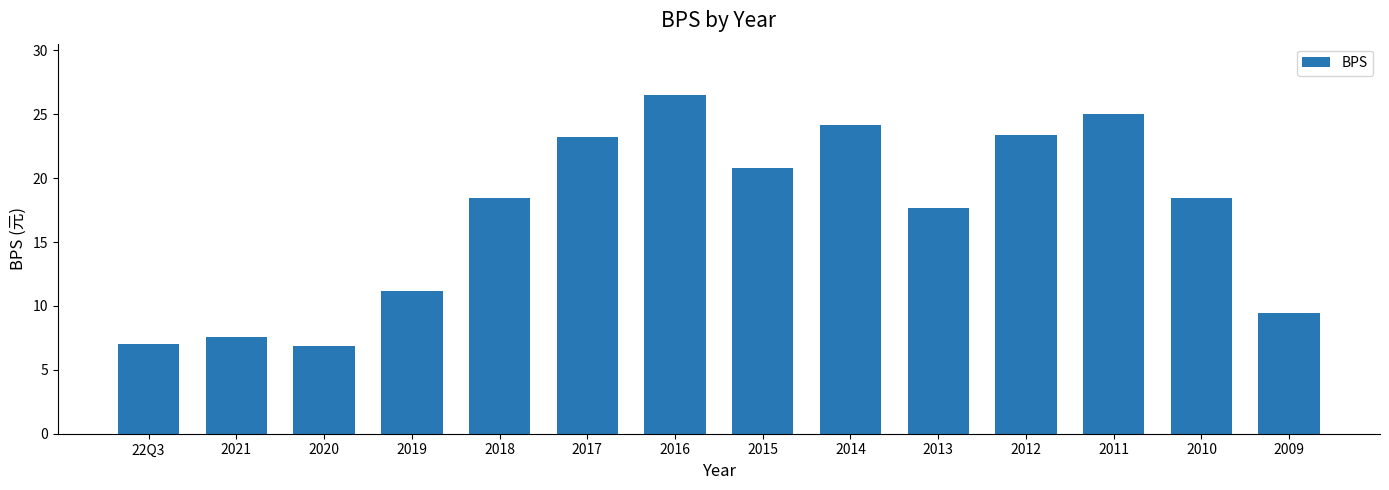

What is the value of the 3rd bar from the left?

6.9